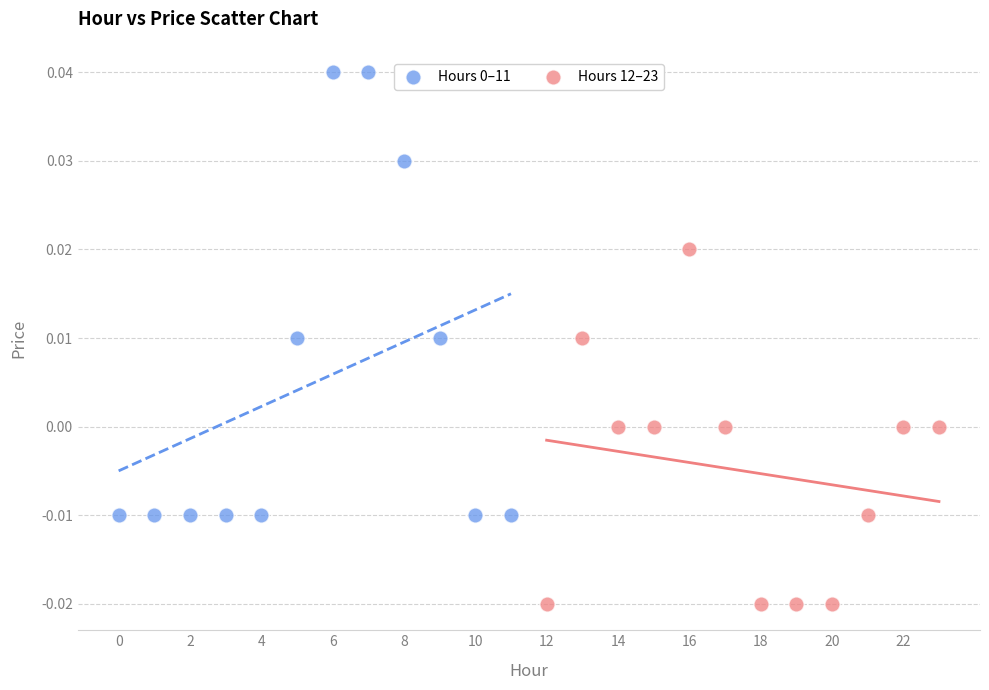

Which series reaches the minimum Y coordinate?

Hours 12–23